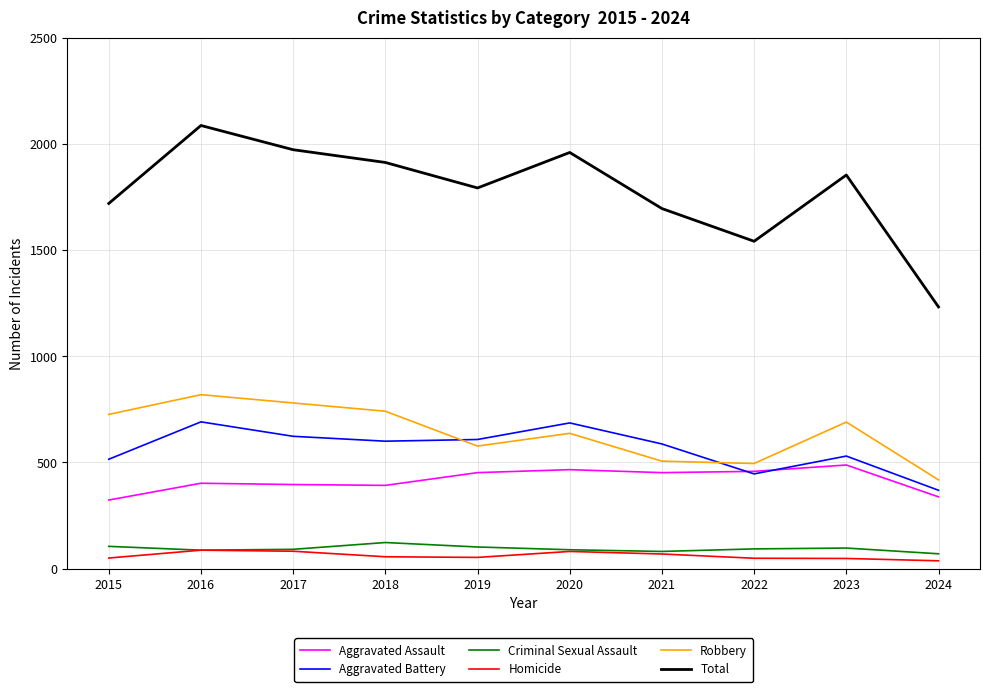

True or false: Aggravated Assault and Criminal Sexual Assault intersect in this chart.

False